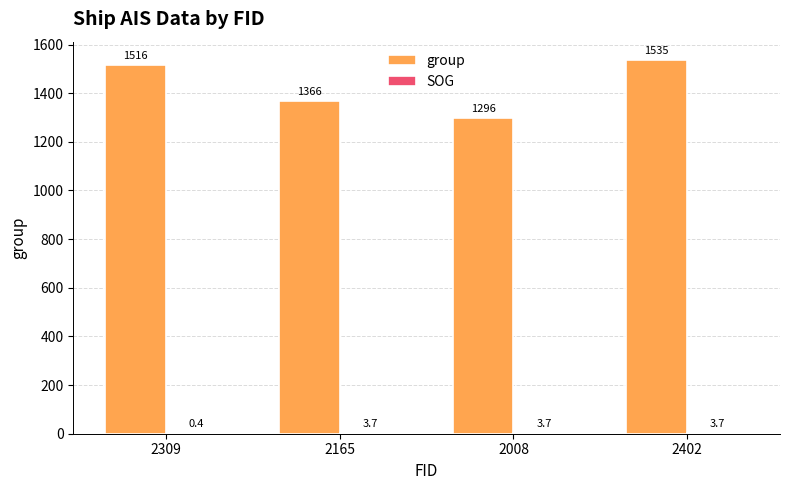

The group series shows 1516.0 at 2309. True or false?

True